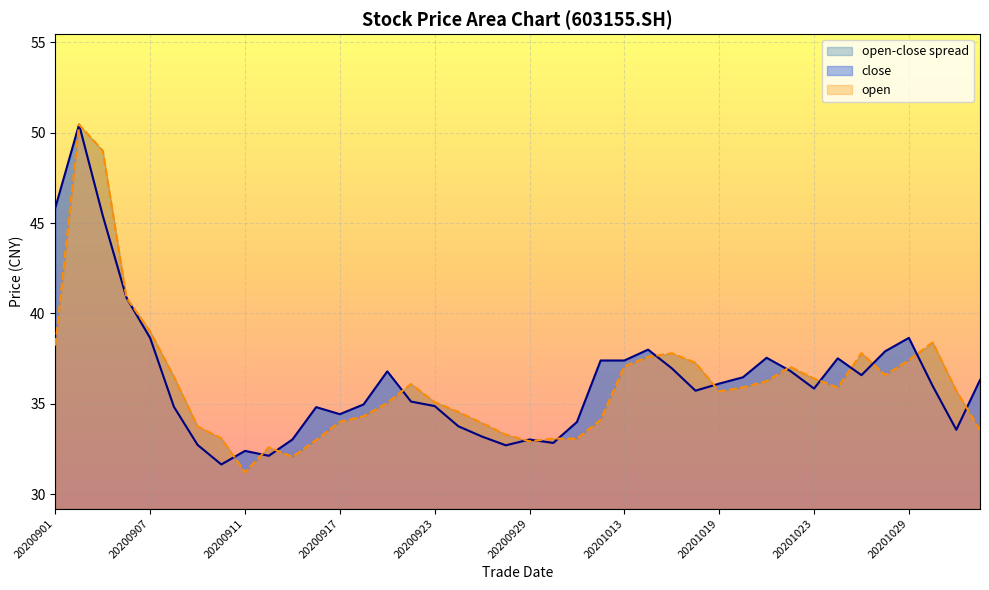

Between 20200904 and 20200914, which series saw the biggest shift?

close